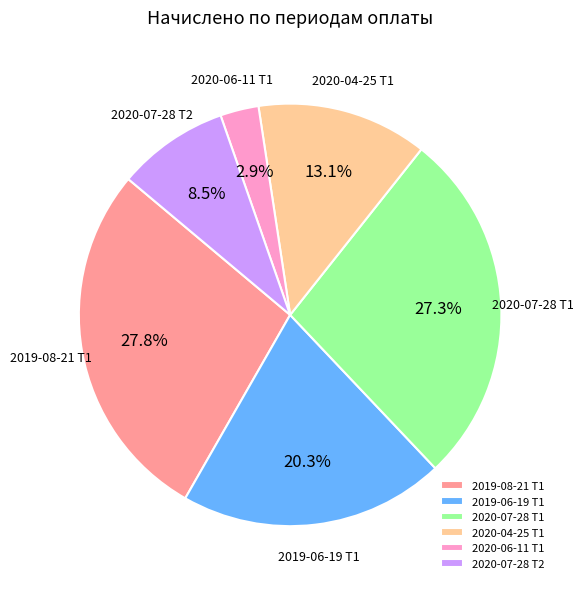

Does 2019-06-19 Т1 represent more than half of the total?

No